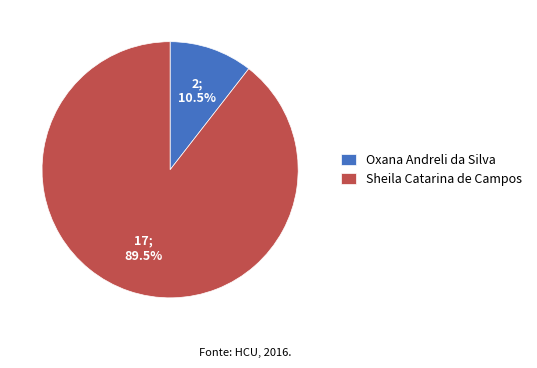

Which slice is the largest?

Sheila Catarina de Campos